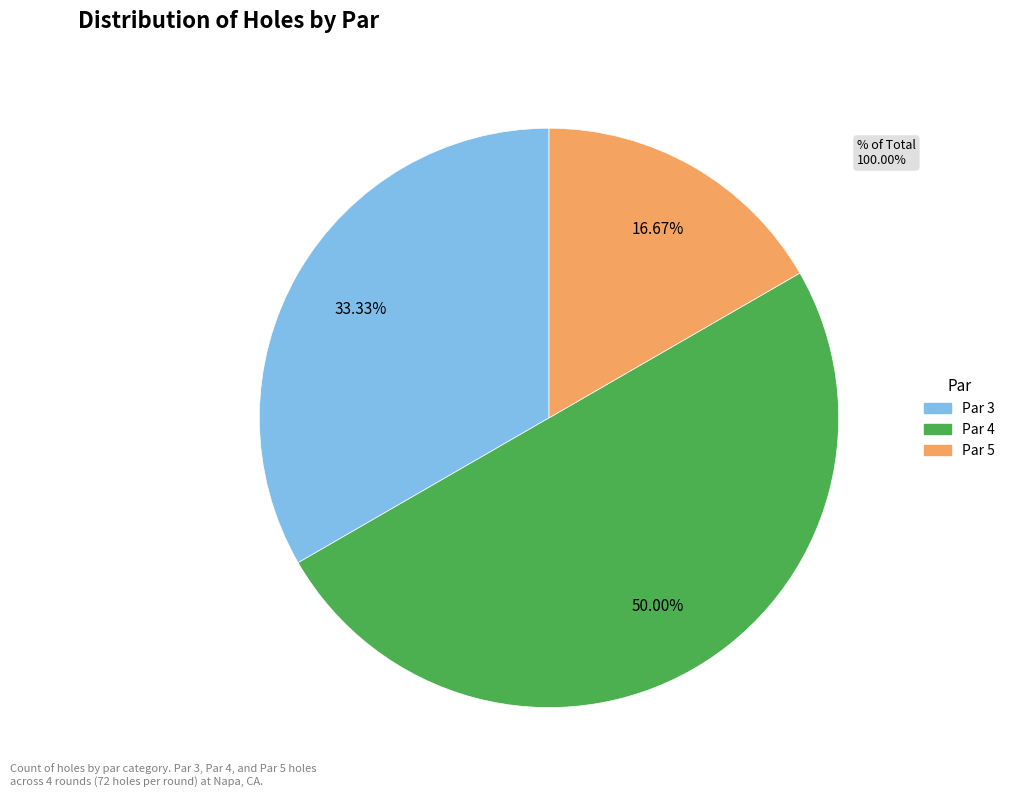

What percentage is the Par 5 slice, to the nearest percent?

17%